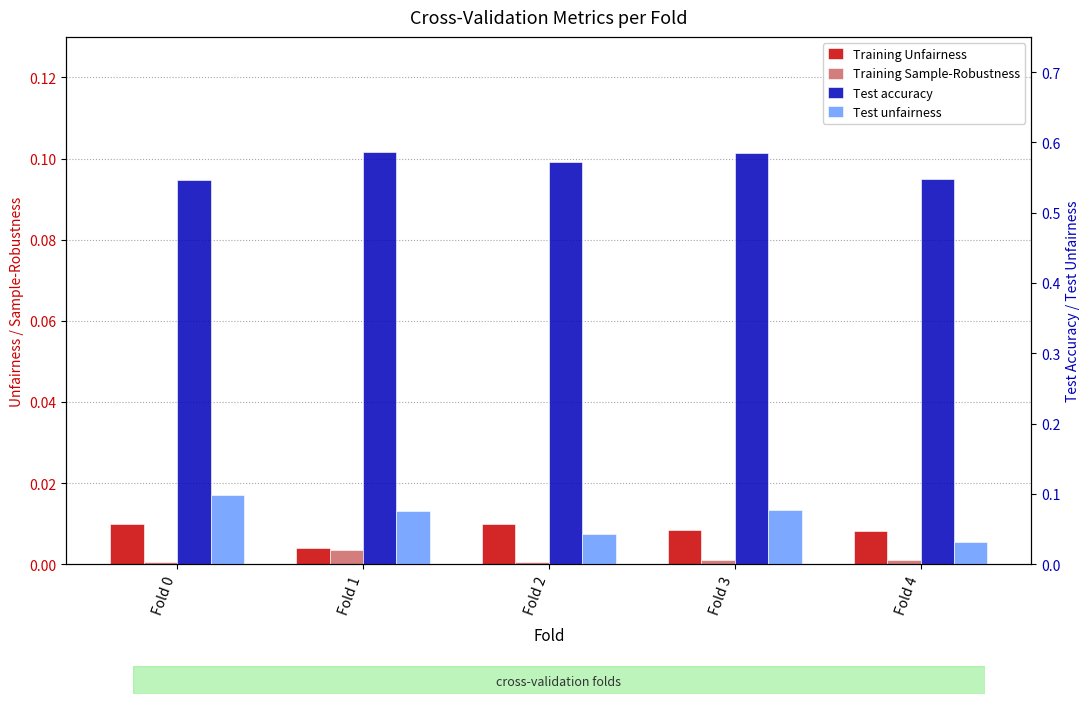

Rank the series by their maximum value, from lowest to highest.

Training Sample-Robustness, Training Unfairness, Test unfairness, Test accuracy